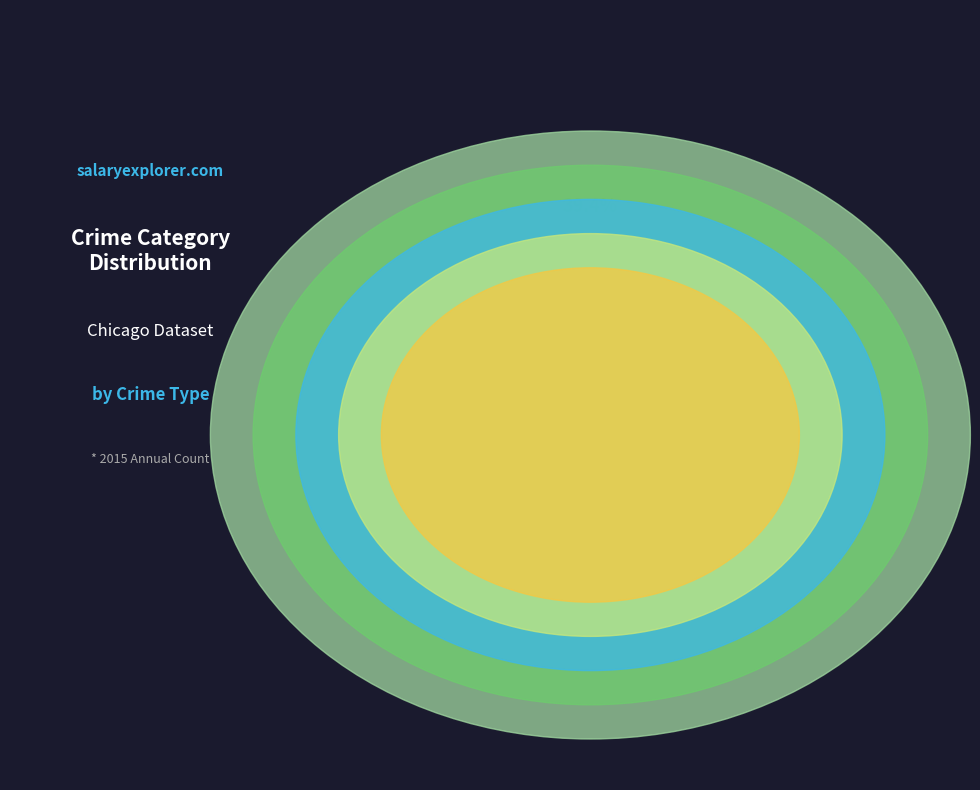

The Aggravated Assault slice represents 11% of the pie. True or false?

False